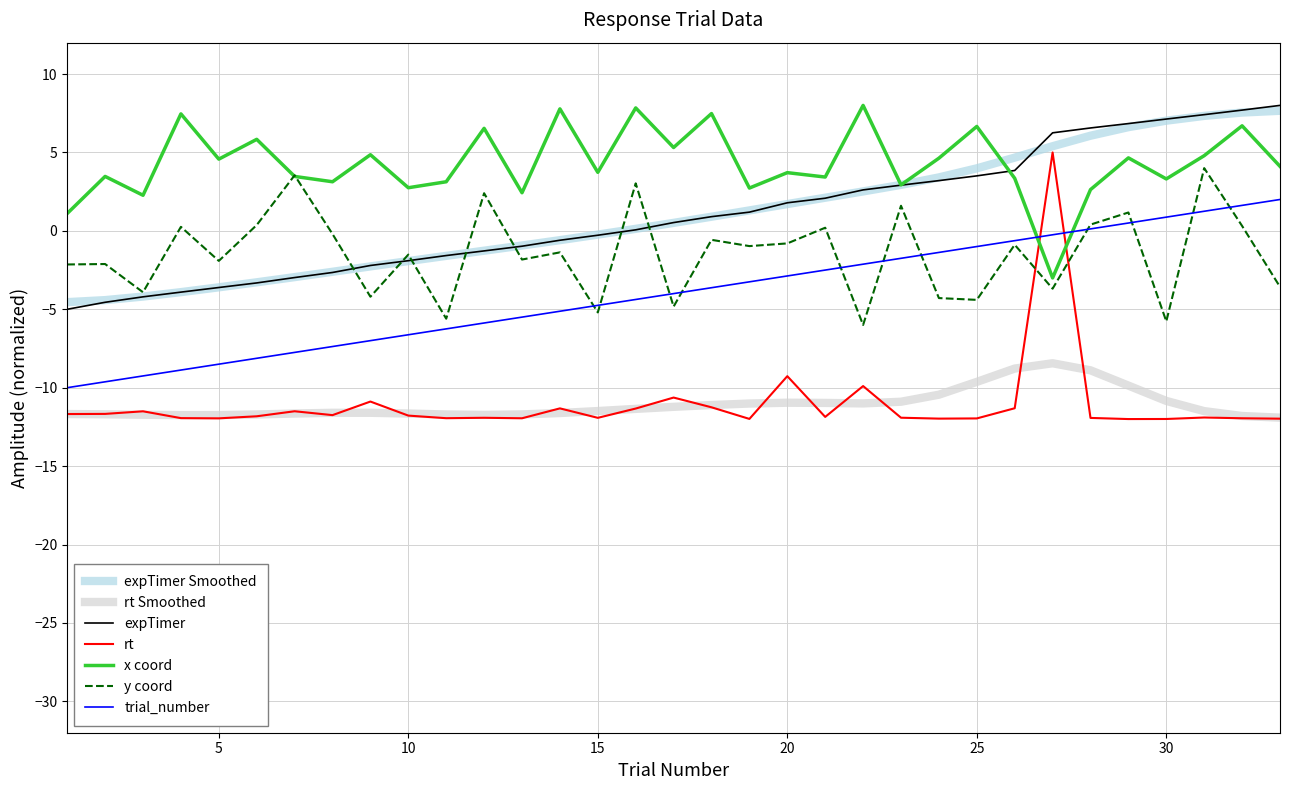

How many series are shown in this chart?

7